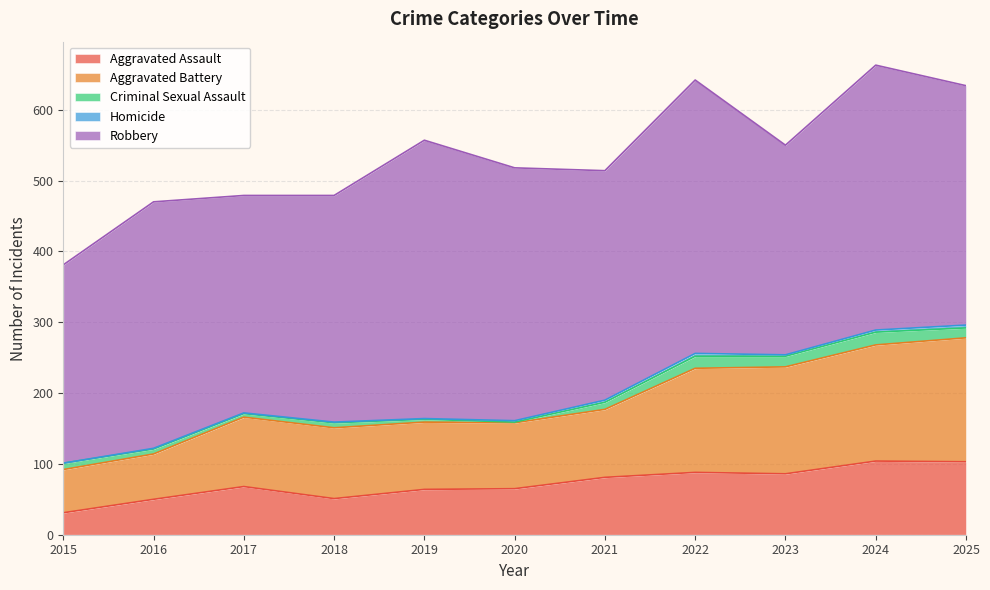

Is it true that Aggravated Assault equals 119 at 2023?

False